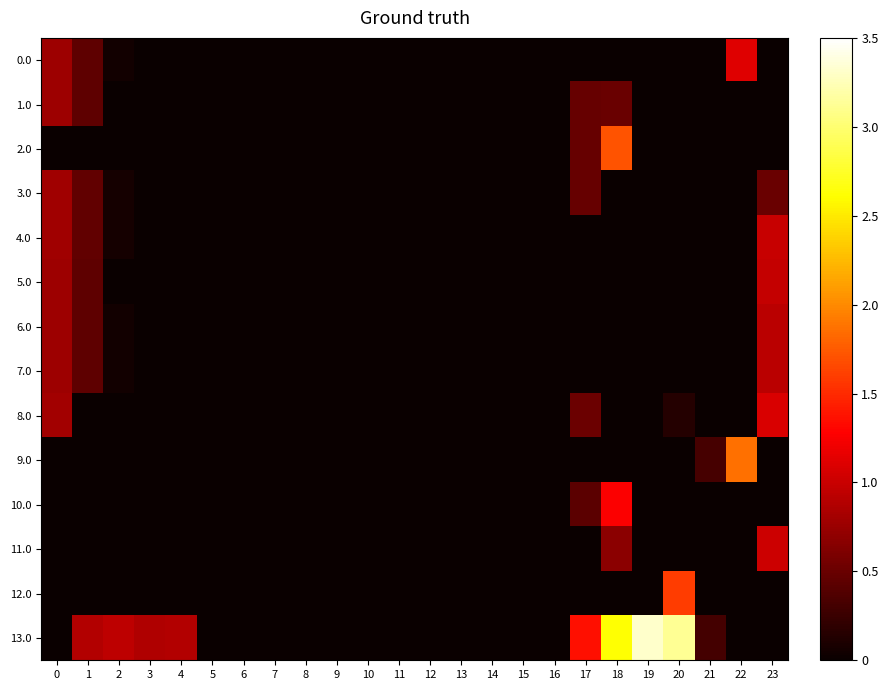

Reading right to left, list all the values displayed in this chart.

0.0: 23=0.0	22=111.6	21=0.0	20=0.0	19=0.0	18=0.0	17=0.0	16=0.0	15=0.0	14=0.0	13=0.0	12=0.0	11=0.0	10=0.0	9=0.0	8=0.0	7=0.0	6=0.0	5=0.0	4=0.0	3=0.0	2=5.3	1=44.5	0=77.0
1.0: 23=0.0	22=0.0	21=0.0	20=0.0	19=0.0	18=49.4	17=48.0	16=0.0	15=0.0	14=0.0	13=0.0	12=0.0	11=0.0	10=0.0	9=0.0	8=0.0	7=0.0	6=0.0	5=0.0	4=0.0	3=0.0	2=0.0	1=44.5	0=77.0
2.0: 23=0.0	22=0.0	21=0.0	20=0.0	19=0.0	18=170.9	17=48.0	16=0.0	15=0.0	14=0.0	13=0.0	12=0.0	11=0.0	10=0.0	9=0.0	8=0.0	7=0.0	6=0.0	5=0.0	4=0.0	3=0.0	2=0.0	1=0.0	0=0.0
3.0: 23=50.5	22=0.0	21=0.0	20=0.0	19=0.0	18=0.0	17=49.0	16=0.0	15=0.0	14=0.0	13=0.0	12=0.0	11=0.0	10=0.0	9=0.0	8=0.0	7=0.0	6=0.0	5=0.0	4=0.9	3=0.0	2=6.3	1=45.5	0=78.0
4.0: 23=99.4	22=0.0	21=0.0	20=0.0	19=0.0	18=0.0	17=0.0	16=0.0	15=0.0	14=0.0	13=0.0	12=0.0	11=0.0	10=0.0	9=0.0	8=0.0	7=0.0	6=0.0	5=0.0	4=0.9	3=0.0	2=6.3	1=45.5	0=78.0
5.0: 23=97.4	22=0.0	21=0.0	20=0.0	19=0.0	18=0.0	17=0.0	16=0.0	15=0.0	14=0.0	13=0.0	12=0.0	11=0.0	10=0.0	9=0.0	8=0.0	7=0.0	6=0.0	5=0.0	4=0.0	3=0.0	2=0.0	1=44.5	0=77.0
6.0: 23=92.1	22=0.0	21=0.0	20=0.0	19=0.0	18=0.0	17=0.0	16=0.0	15=0.0	14=0.0	13=0.0	12=0.0	11=0.0	10=0.0	9=0.0	8=0.0	7=0.0	6=0.0	5=0.0	4=0.0	3=0.0	2=5.3	1=44.5	0=77.0
7.0: 23=92.1	22=0.0	21=0.0	20=0.0	19=0.0	18=0.0	17=0.0	16=0.0	15=0.0	14=0.0	13=0.0	12=0.0	11=0.0	10=0.0	9=0.0	8=0.0	7=0.0	6=0.0	5=0.0	4=0.0	3=0.0	2=5.3	1=44.5	0=77.0
8.0: 23=109.3	22=0.0	21=0.0	20=13.8	19=0.0	18=0.0	17=51.0	16=0.0	15=0.0	14=0.0	13=0.0	12=0.0	11=0.0	10=0.0	9=0.0	8=0.0	7=0.0	6=0.0	5=0.0	4=0.0	3=0.0	2=0.0	1=0.0	0=80.0
9.0: 23=0.0	22=187.3	21=31.6	20=0.0	19=0.0	18=0.0	17=0.0	16=0.0	15=0.0	14=0.0	13=0.0	12=0.0	11=0.0	10=0.0	9=0.0	8=0.0	7=0.0	6=0.0	5=0.0	4=0.0	3=0.0	2=0.0	1=0.0	0=0.0
10.0: 23=0.0	22=0.0	21=0.0	20=0.0	19=0.0	18=125.9	17=43.0	16=0.0	15=0.0	14=0.0	13=0.0	12=0.0	11=0.0	10=0.0	9=0.0	8=0.0	7=0.0	6=0.0	5=0.0	4=0.0	3=0.0	2=0.0	1=0.0	0=0.0
11.0: 23=101.3	22=0.0	21=0.0	20=0.0	19=0.0	18=67.6	17=0.0	16=0.0	15=0.0	14=0.0	13=0.0	12=0.0	11=0.0	10=0.0	9=0.0	8=0.0	7=0.0	6=0.0	5=0.0	4=0.0	3=0.0	2=0.0	1=0.0	0=0.0
12.0: 23=0.0	22=0.0	21=0.0	20=159.6	19=0.0	18=0.0	17=0.0	16=0.0	15=0.0	14=0.0	13=0.0	12=0.0	11=0.0	10=0.0	9=0.0	8=0.0	7=0.0	6=0.0	5=0.0	4=0.0	3=0.0	2=0.0	1=0.0	0=0.0
13.0: 23=0.0	22=0.0	21=31.4	20=312.9	19=332.1	18=261.6	17=136.0	16=0.0	15=0.0	14=0.0	13=0.0	12=0.0	11=0.0	10=0.0	9=0.0	8=0.0	7=0.0	6=0.0	5=0.0	4=87.9	3=87.4	2=93.3	1=88.8	0=0.0